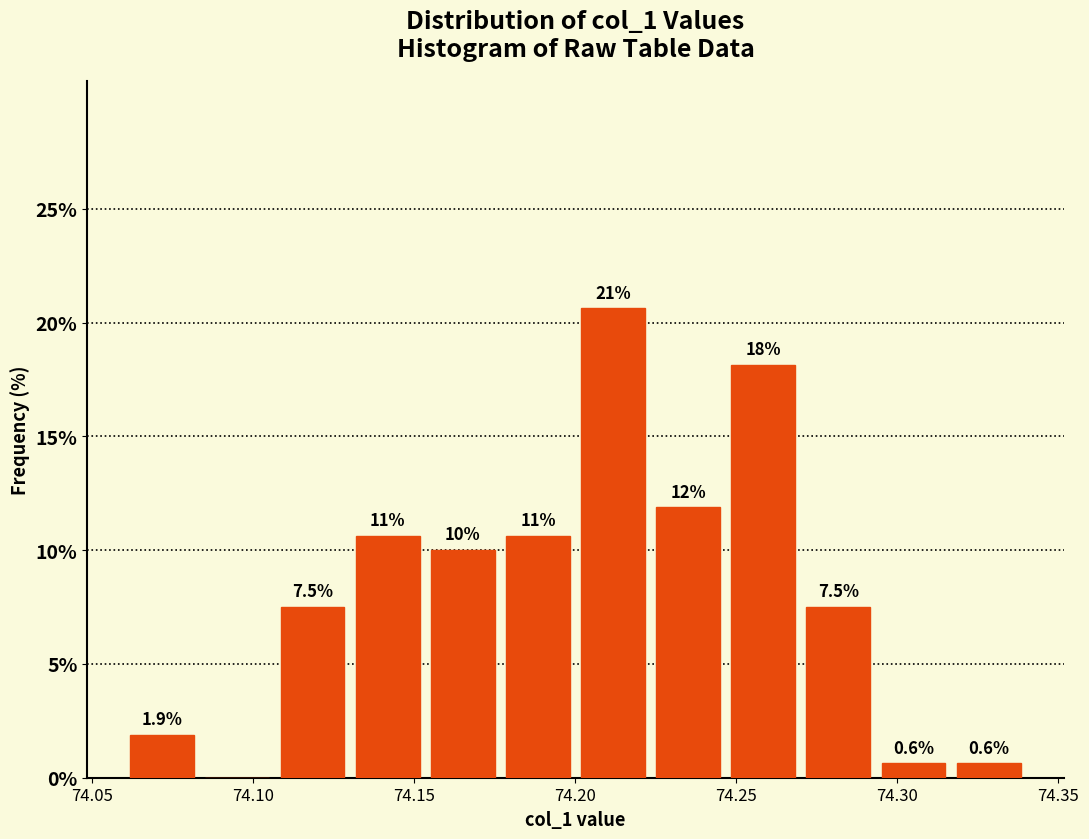

Which range on the x-axis has the tallest bar?

74.200 to 74.225